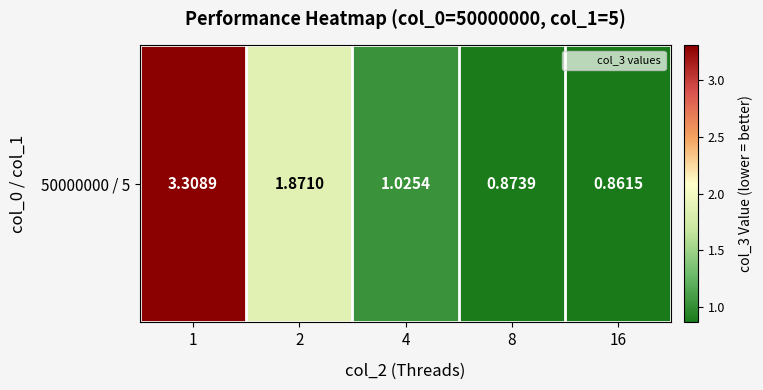

What is the difference between the maximum and minimum values?

2.4